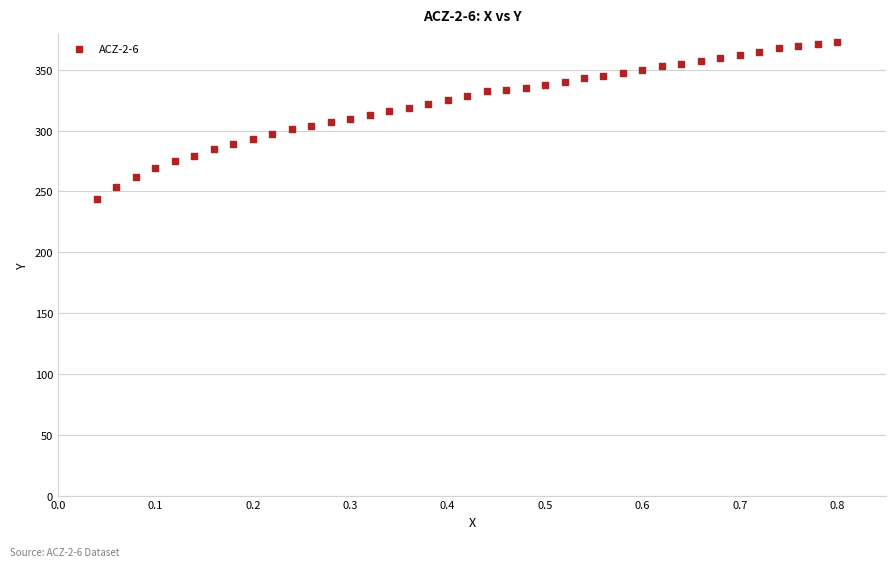

What is the range of Y values (max minus min)?

128.8